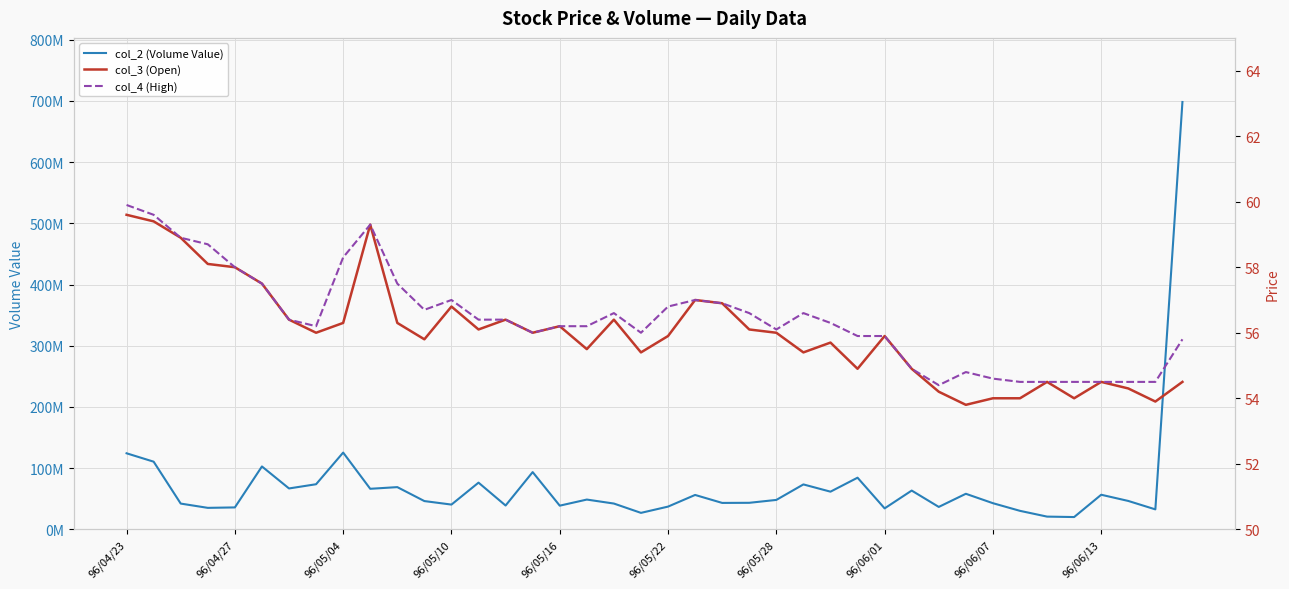

How many values in the col_2 (Volume Value) series are below 48049805?

20